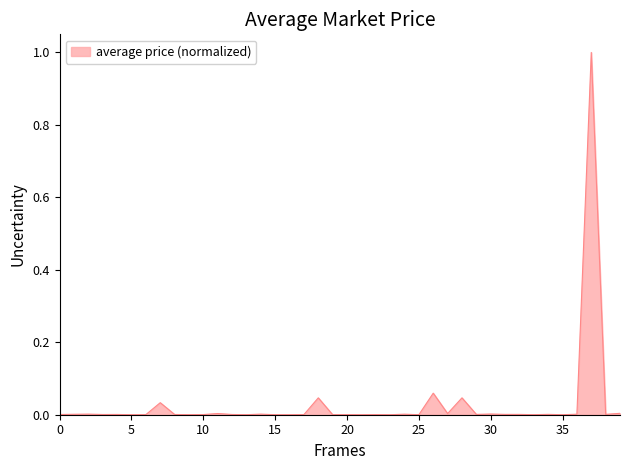

What is the difference between the maximum and minimum values?

1.0